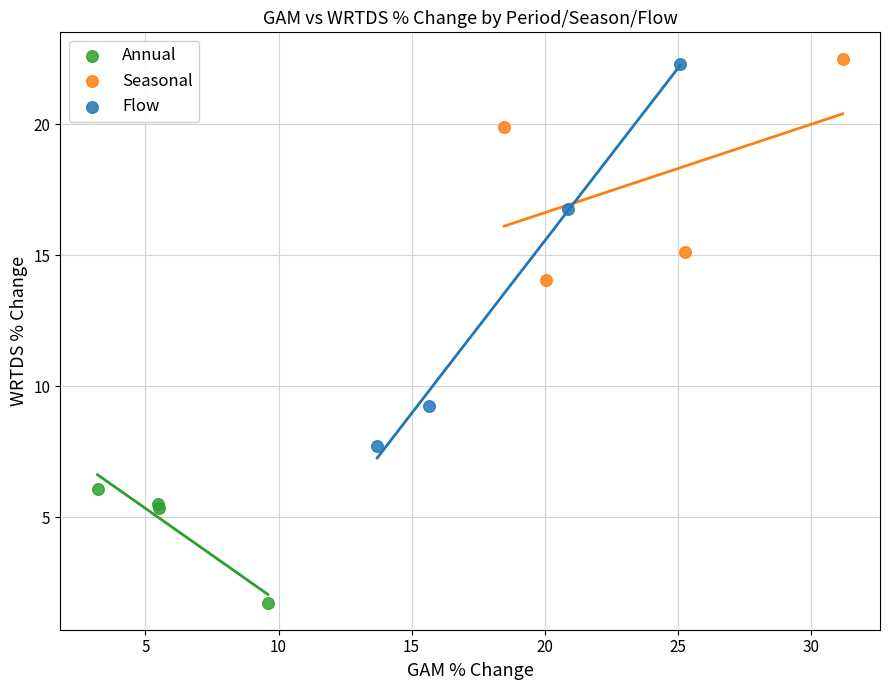

Which series has the widest spread of Y values?

Flow